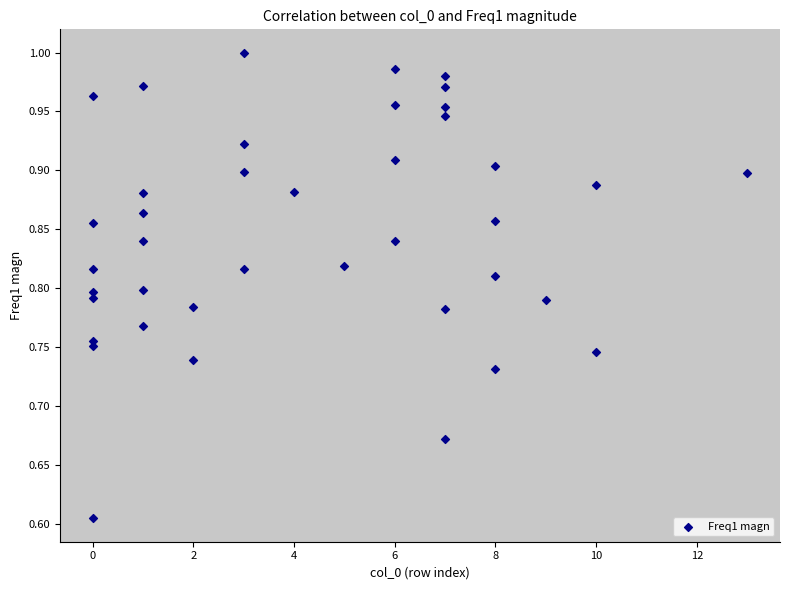

What Y value in the scatter plot is closest to 0?

0.6